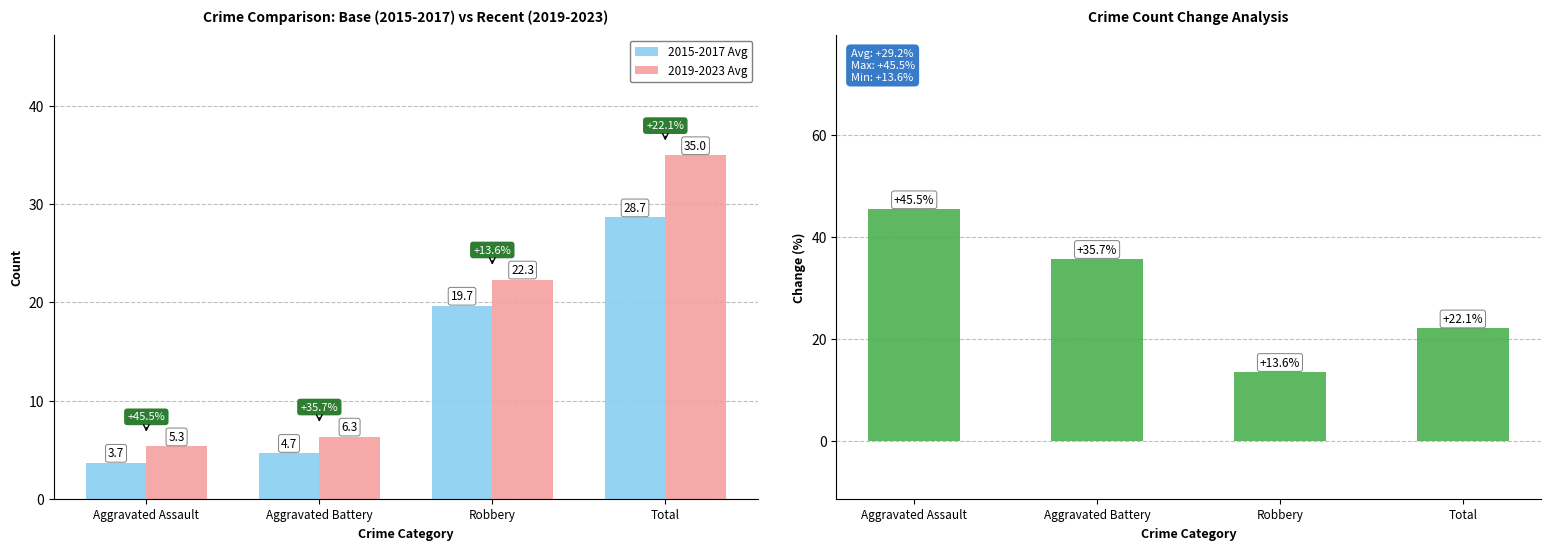

Which has a higher value, Robbery or Aggravated Battery?

Robbery